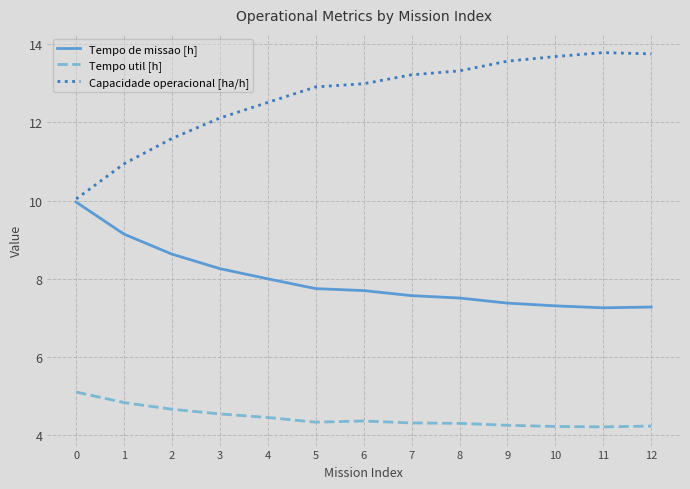

What is the difference between the highest and lowest values at 2?

6.9